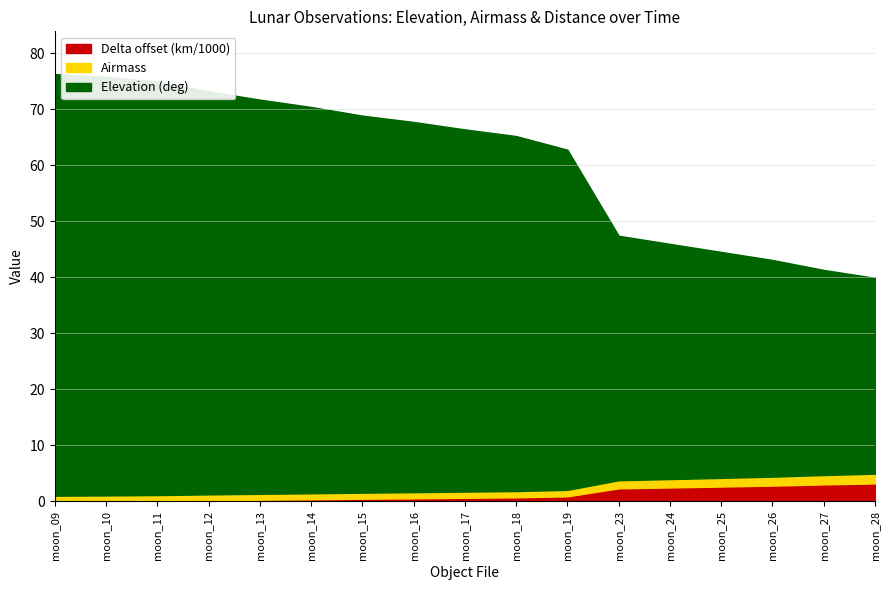

True or false: Airmass and Delta (km) intersect in this chart.

False